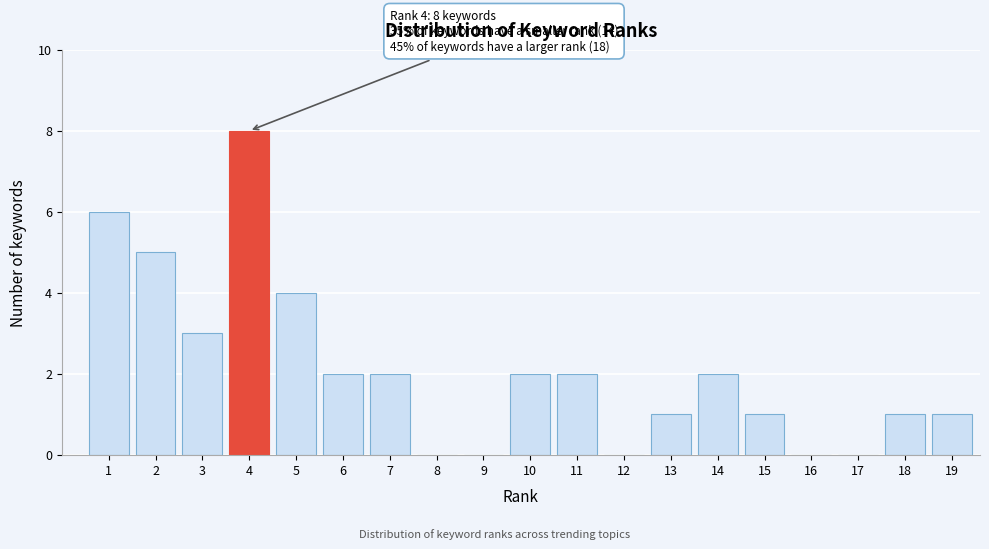

Over which range of the x-axis is the bar tallest?

3.5 to 4.5